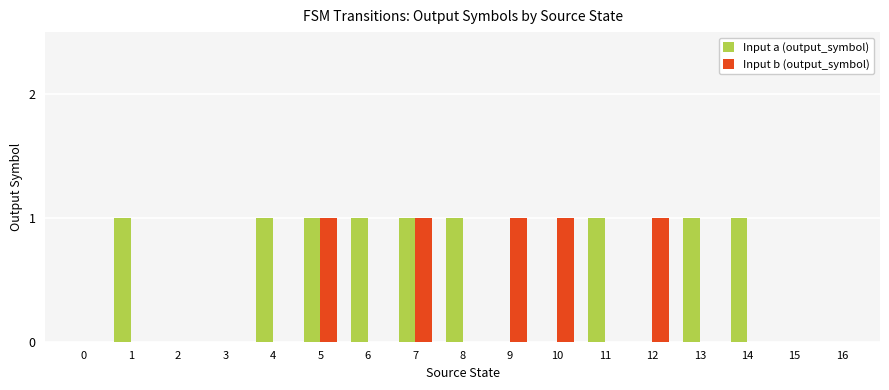

The Input a (output_symbol) series shows 1 at 0. True or false?

False